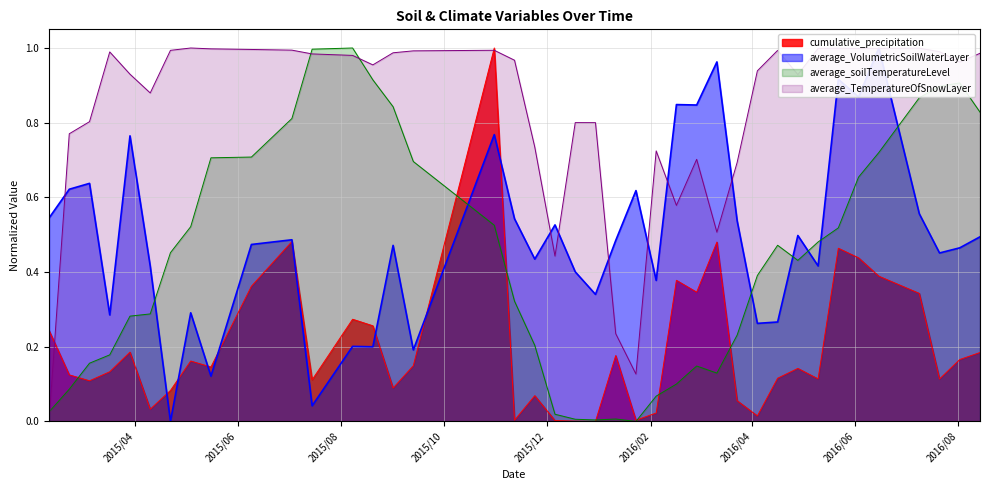

Reading right to left, transcribe all the data shown in this chart.

average_soilTemperatureLevel: 0.8	0.9	0.9	0.9	0.7	0.7	0.5	0.5	0.4	0.5	0.4	0.2	0.1	0.1	0.1	0.1	0.0	0.0	0.0	0.0	0.0	0.2	0.3	0.5	0.7	0.8	0.9	1.0	1.0	0.8	0.7	0.7	0.5	0.5	0.3	0.3	0.2	0.2	0.1	0.0
average_TemperatureOfSnowLayer: 1.0	1.0	1.0	1.0	1.0	1.0	1.0	1.0	0.9	1.0	0.9	0.7	0.5	0.7	0.6	0.7	0.1	0.2	0.8	0.8	0.4	0.7	1.0	1.0	1.0	1.0	1.0	1.0	1.0	1.0	1.0	1.0	1.0	1.0	0.9	0.9	1.0	0.8	0.8	0.0
average_VolumetricSoilWaterLayer: 0.5	0.5	0.5	0.6	1.0	0.9	0.9	0.4	0.5	0.3	0.3	0.5	1.0	0.8	0.8	0.4	0.6	0.5	0.3	0.4	0.5	0.4	0.5	0.8	0.2	0.5	0.2	0.2	0.0	0.5	0.5	0.1	0.3	0.0	0.4	0.8	0.3	0.6	0.6	0.5
cumulative_precipitation: 0.2	0.2	0.1	0.3	0.4	0.4	0.5	0.1	0.1	0.1	0.0	0.1	0.5	0.3	0.4	0.0	0.0	0.2	0.0	0.0	0.0	0.1	0.0	1.0	0.1	0.1	0.3	0.3	0.1	0.5	0.4	0.1	0.2	0.1	0.0	0.2	0.1	0.1	0.1	0.2